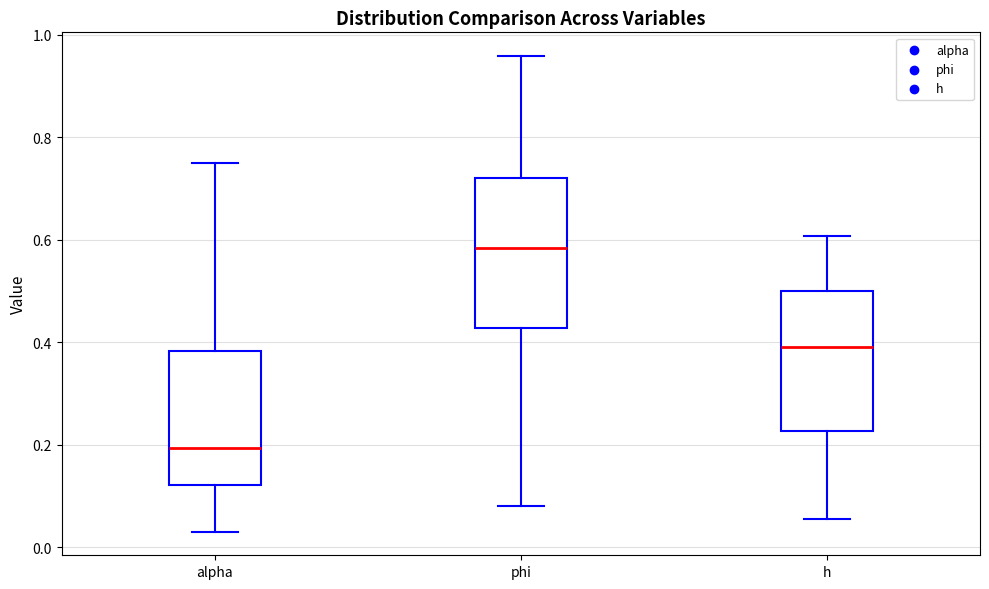

Which box has the lowest median line?

alpha